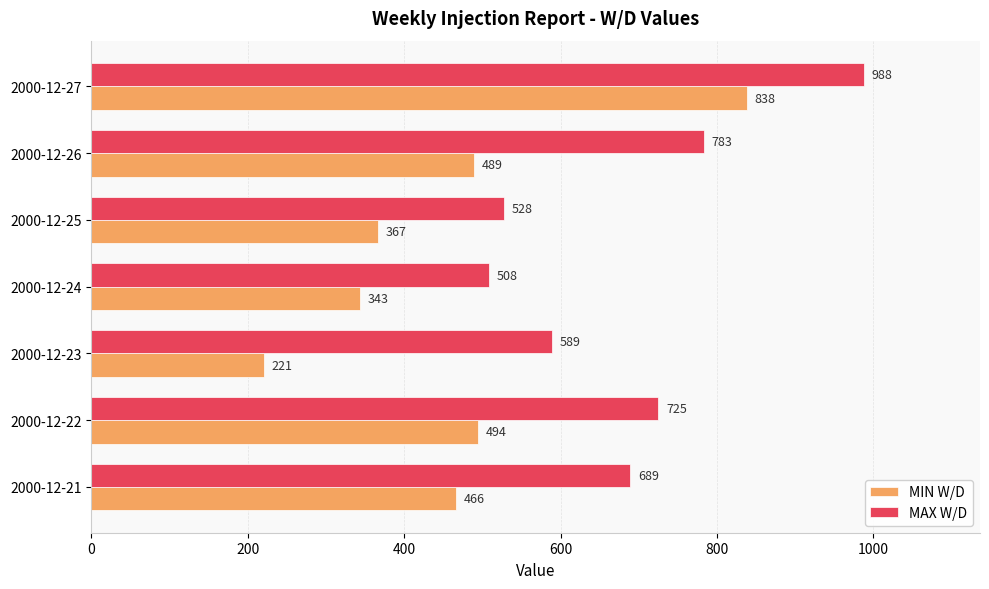

At which category does the chart reach its peak across all series?

2000-12-27